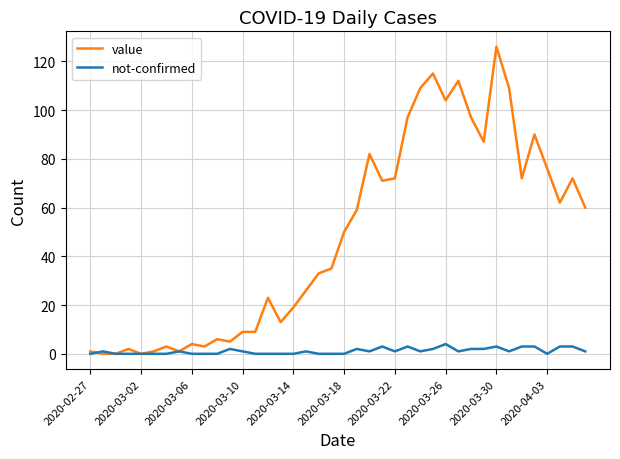

True or false: value has more than 2 points higher than both neighbors.

True